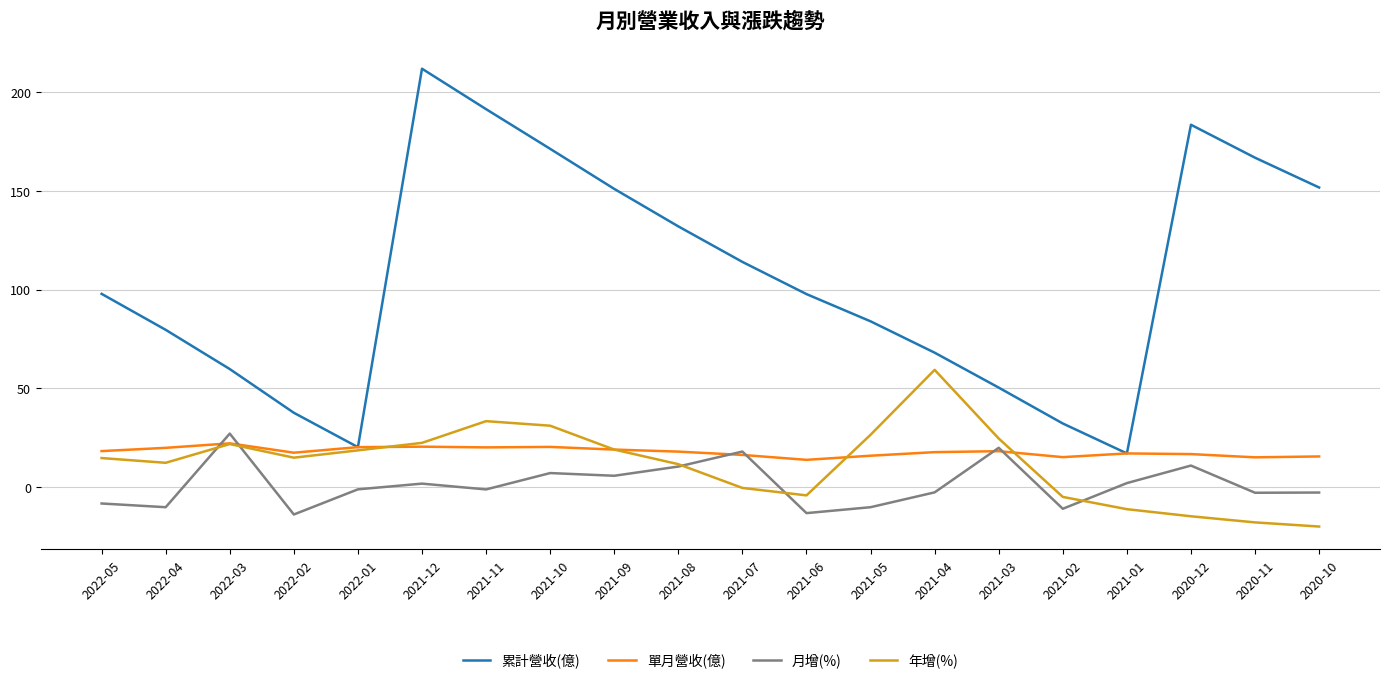

Which series has the widest spread of values?

累計營收(億)